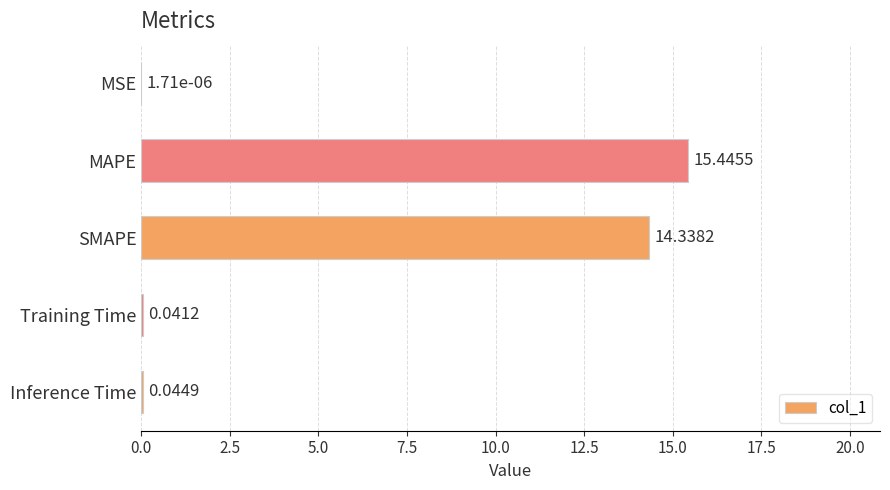

What is the sum of all values?

29.9